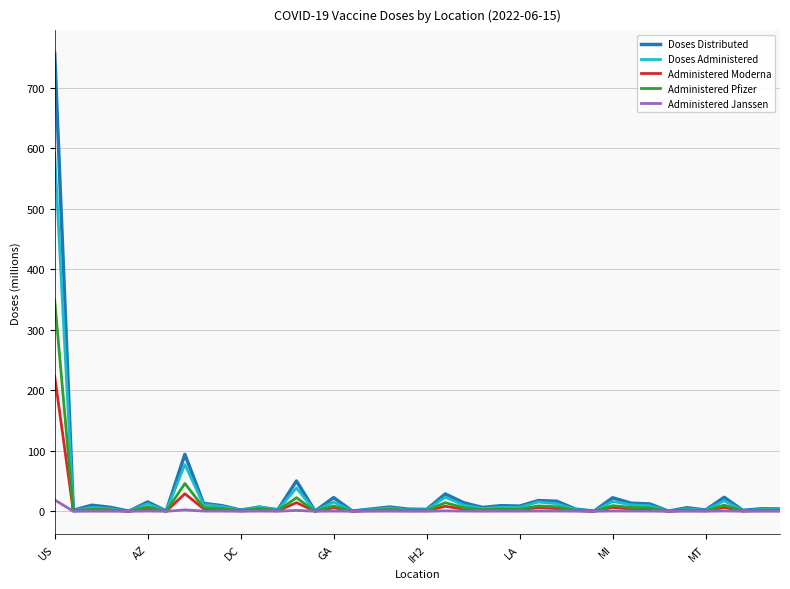

What is the average value of the Doses Administered series?

23.5